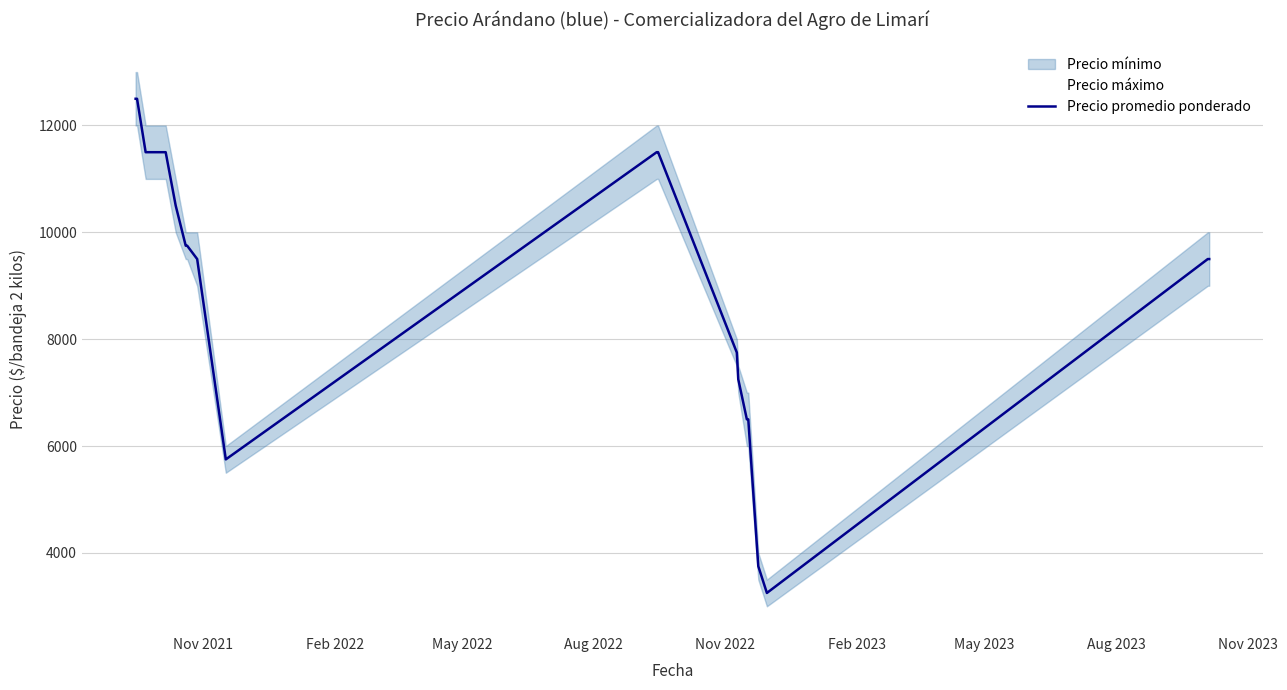

What is the minimum value for Precio promedio ponderado?

3250